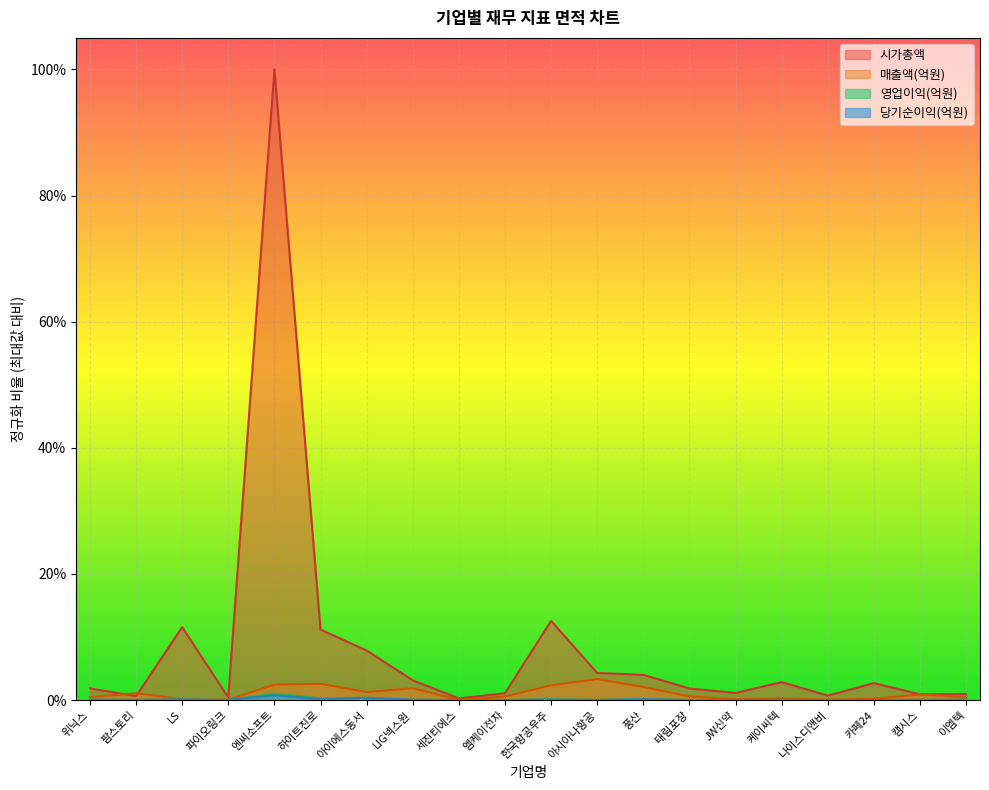

List the series in order of their peak value, highest first.

시가총액, 매출액(억원), 영업이익(억원), 당기순이익(억원)